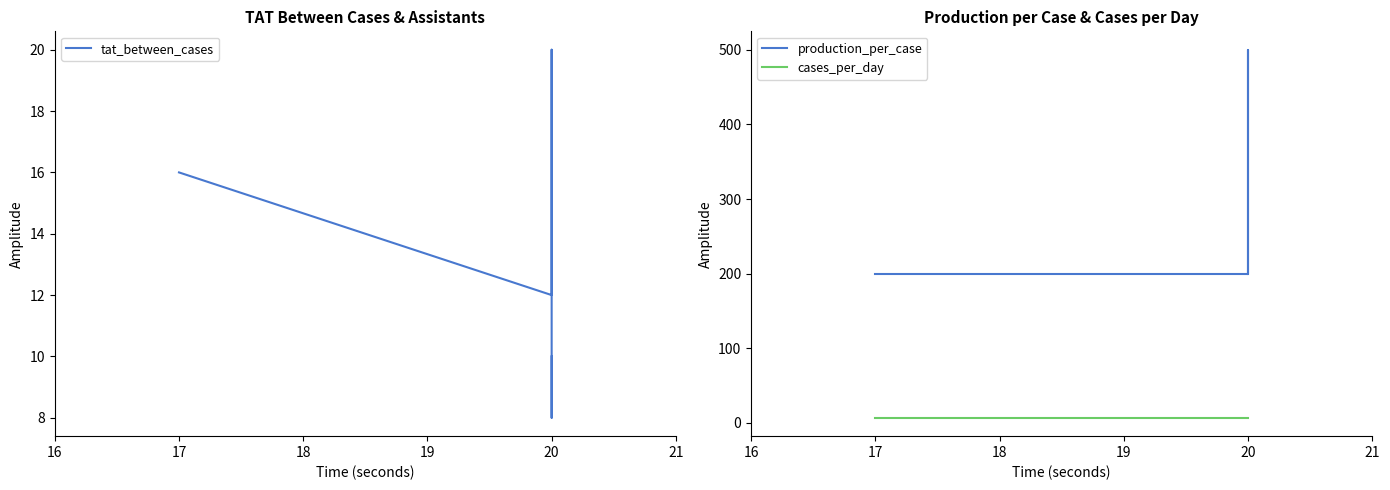

True or false: tat_between_cases and cases_per_day intersect in this chart.

False